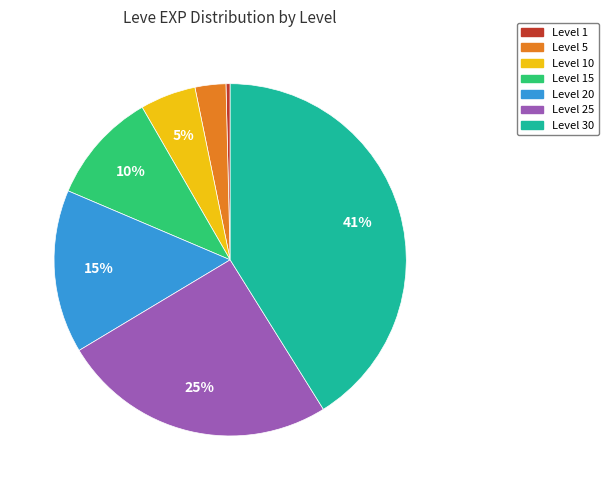

Count the number of slices in the pie.

7